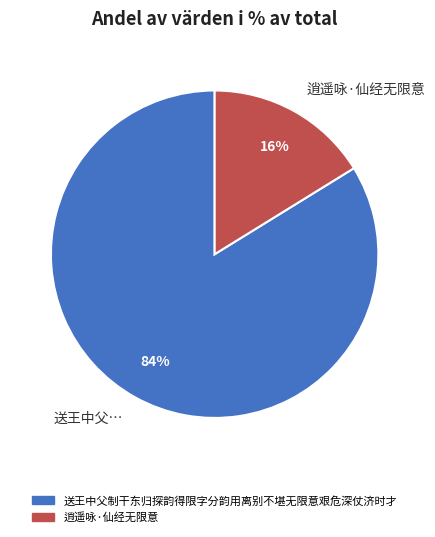

Do 送王中父制干东归探韵得限字分韵用离别不堪无限意艰危深仗济时才 and 逍遥咏·仙经无限意 together represent more than half of the pie?

Yes